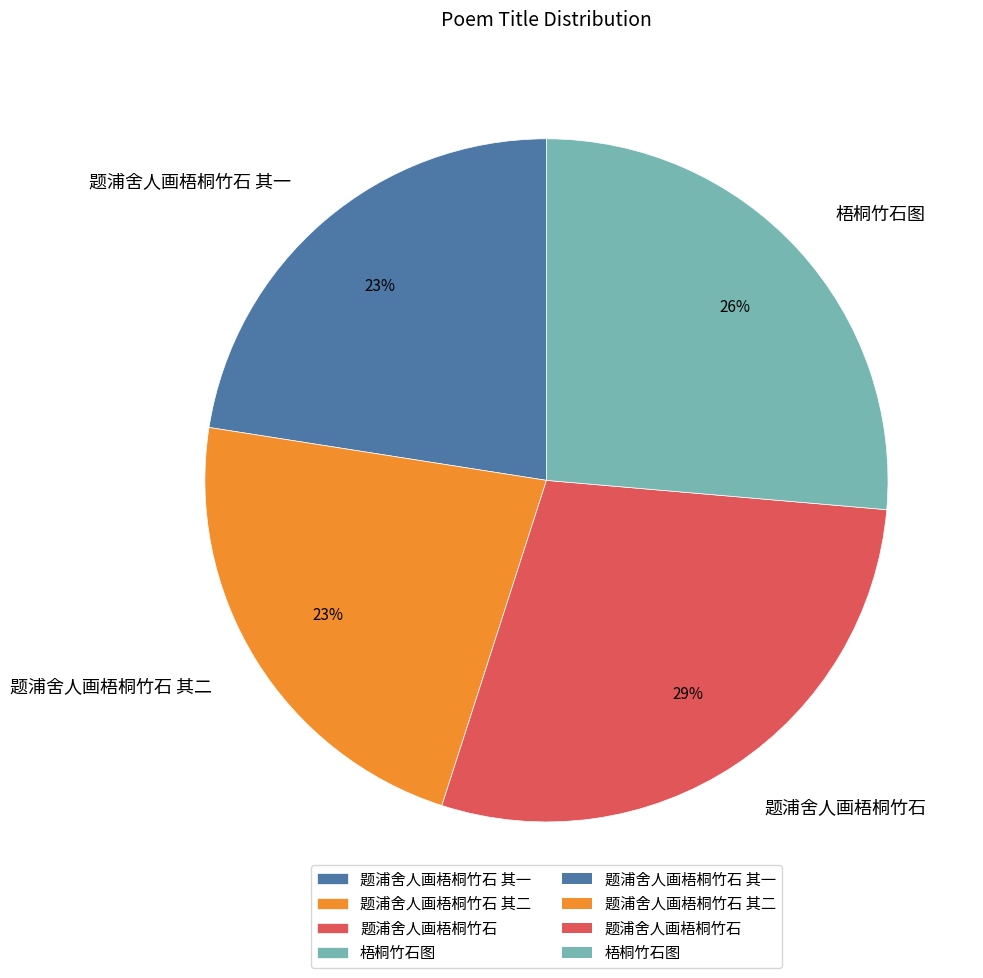

What is the largest slice in the pie chart?

题浦舍人画梧桐竹石